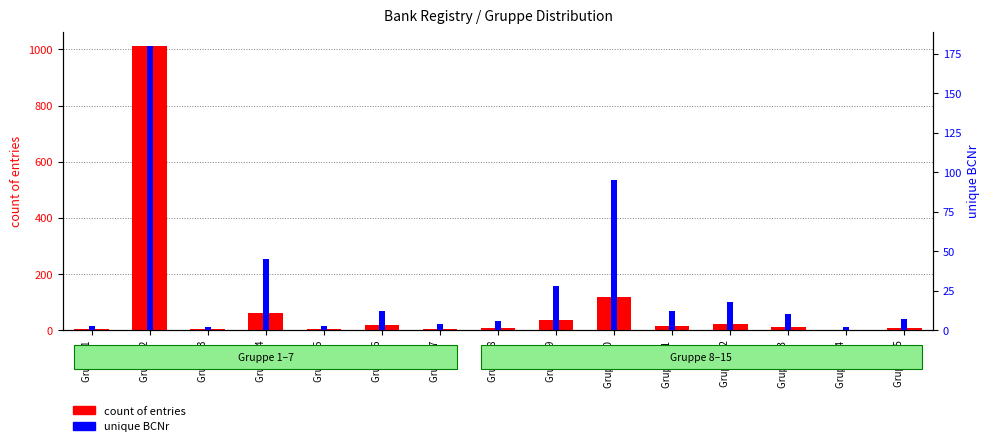

Between Gruppe 1 and Gruppe 6, which series saw the biggest shift?

count of entries